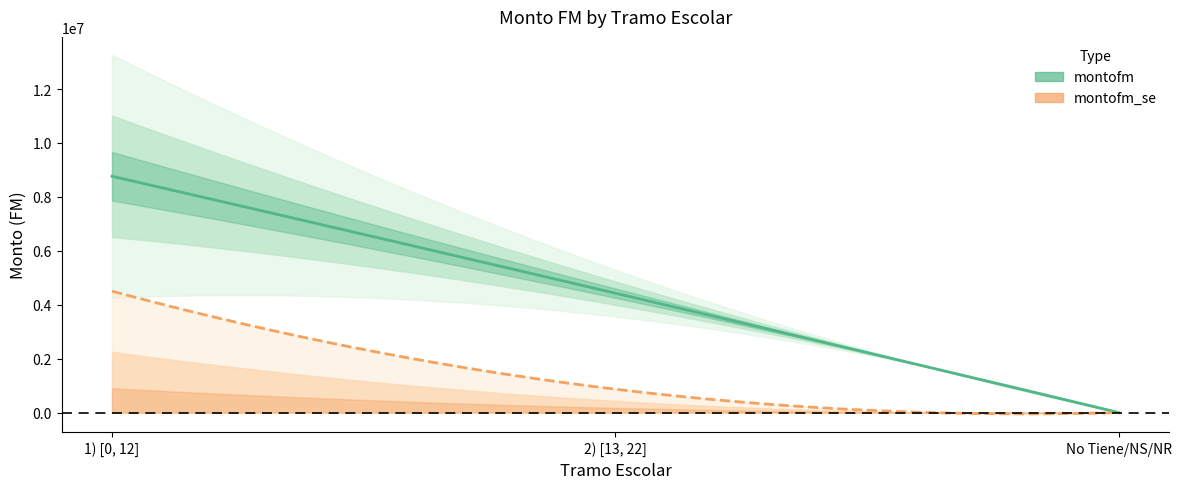

Reading left to right, transcribe all the data shown in this chart.

montofm: 1) [0, 12]=8764561.9	2) [13, 22]=4428208.0	No Tiene/NS/NR=0.0
montofm_se: 1) [0, 12]=4503008.9	2) [13, 22]=866962.2	No Tiene/NS/NR=0.0